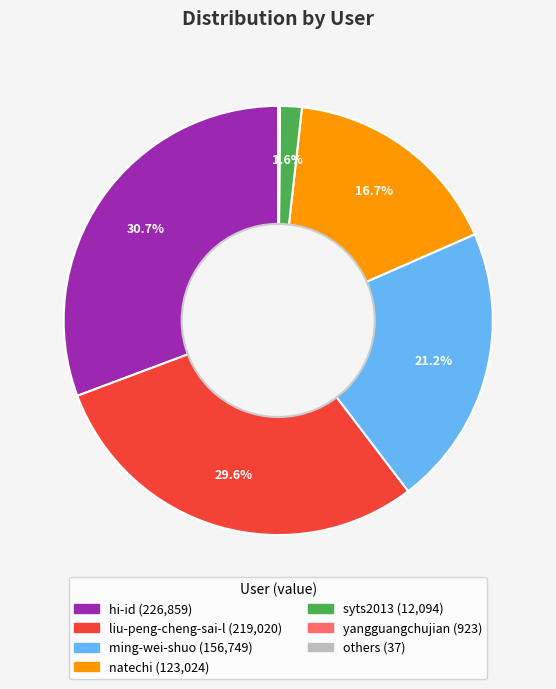

Is there a majority slice in this chart?

No